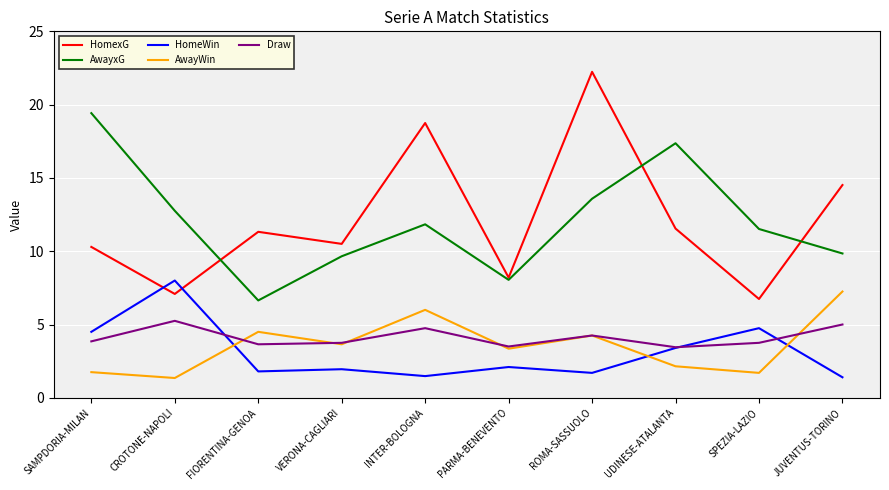

List the series in order of their peak value, highest first.

HomexG, AwayxG, HomeWin, AwayWin, Draw